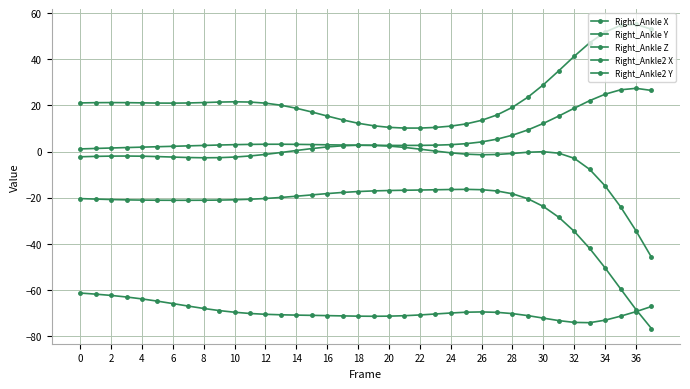

How many lines are shown in the chart?

5